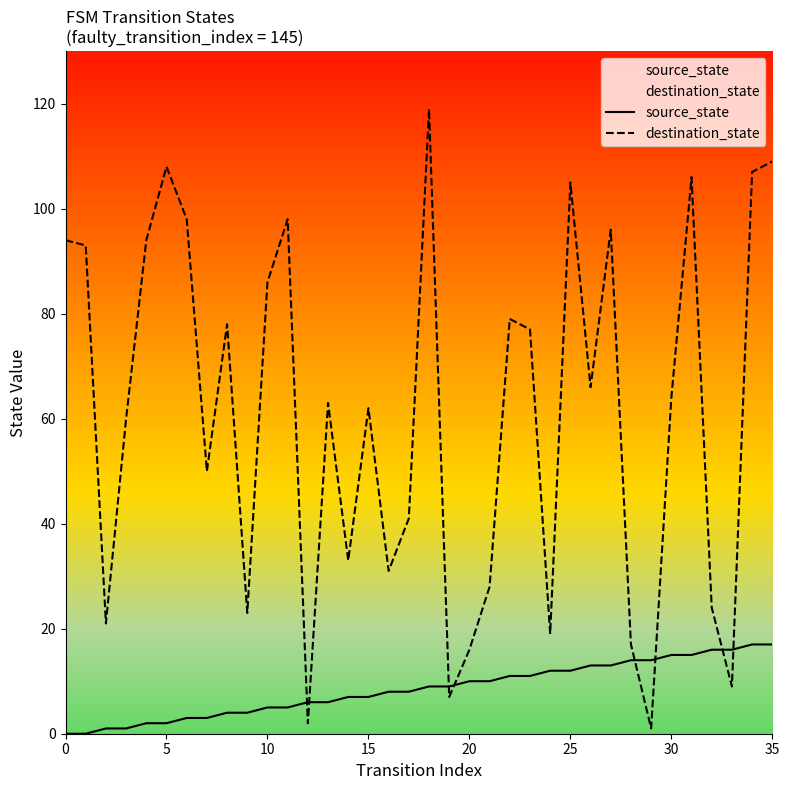

What is the spread (max minus min) of values at 27?

83